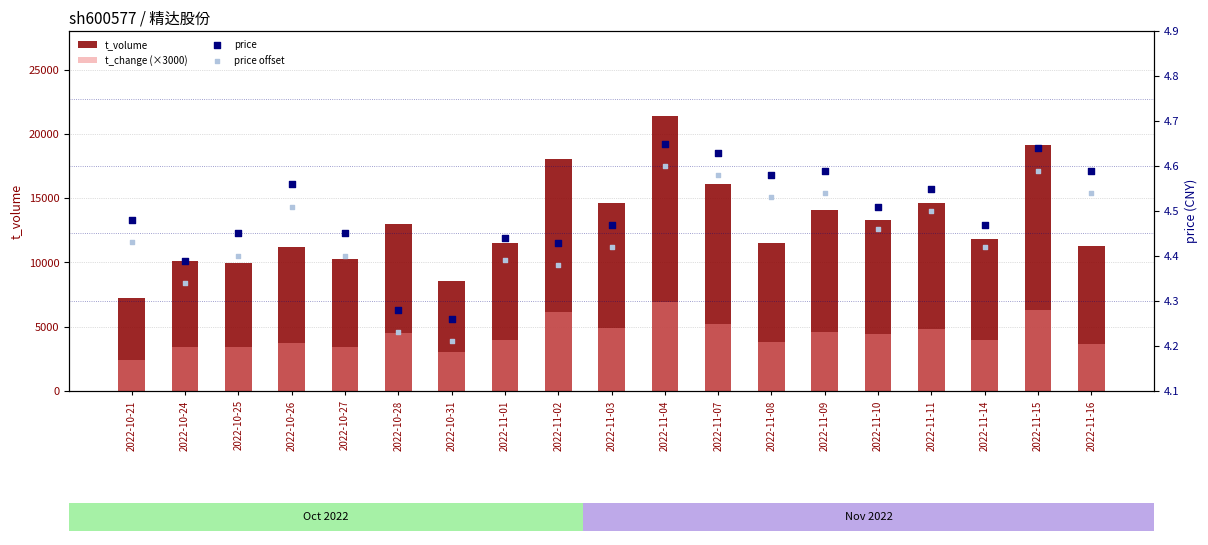

What is the total value across all series at 2022-10-25?

13337.9